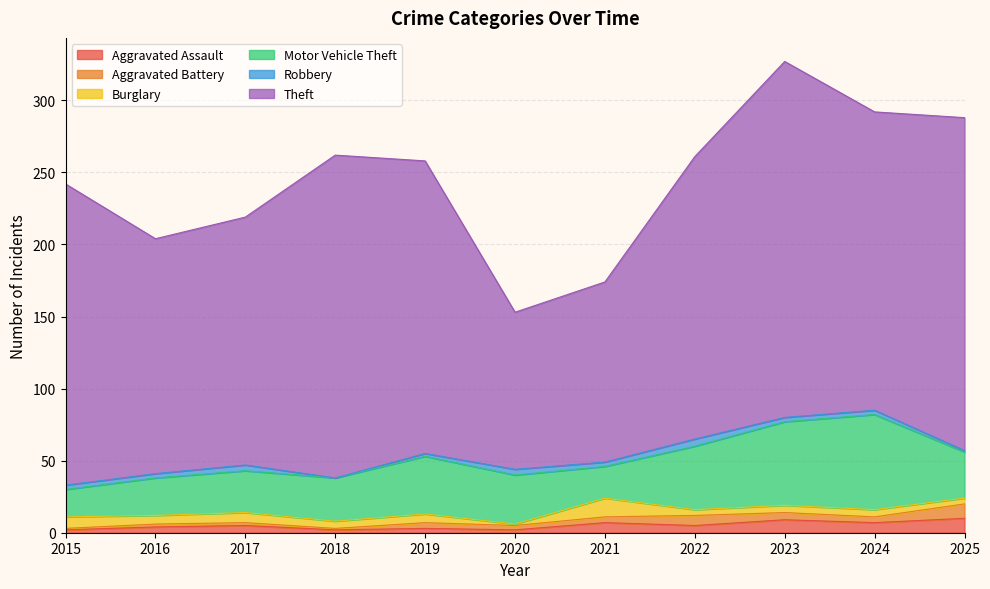

Reading left to right, transcribe all the data shown in this chart.

Aggravated Assault: 2015=2	2016=4	2017=5	2018=2	2019=3	2020=2	2021=7	2022=5	2023=9	2024=7	2025=10
Aggravated Battery: 2015=1	2016=2	2017=2	2018=1	2019=4	2020=3	2021=4	2022=7	2023=5	2024=4	2025=10
Burglary: 2015=8	2016=6	2017=7	2018=5	2019=6	2020=1	2021=13	2022=4	2023=5	2024=5	2025=4
Motor Vehicle Theft: 2015=19	2016=26	2017=29	2018=30	2019=40	2020=34	2021=22	2022=44	2023=58	2024=66	2025=32
Robbery: 2015=3	2016=3	2017=4	2018=0	2019=2	2020=4	2021=3	2022=5	2023=3	2024=3	2025=1
Theft: 2015=209	2016=163	2017=172	2018=224	2019=203	2020=109	2021=125	2022=196	2023=247	2024=207	2025=231